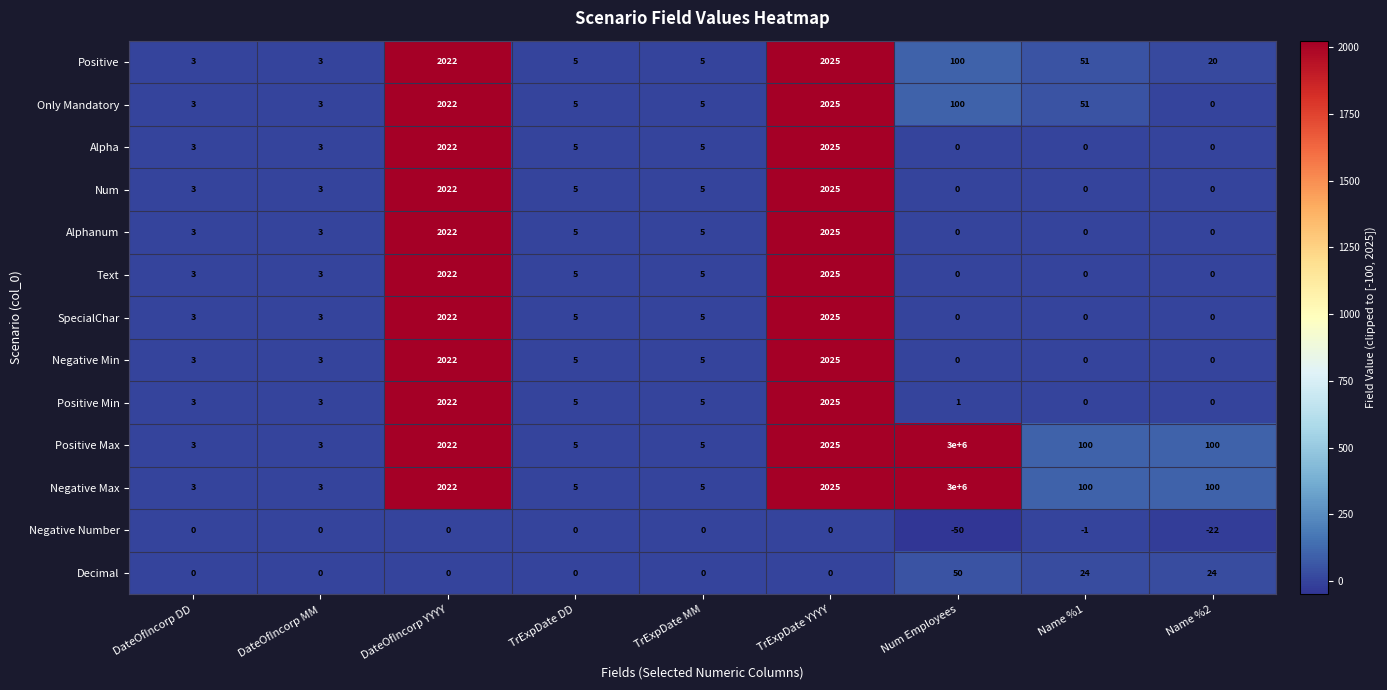

What is the difference between the maximum and minimum values in the Num series?

2025